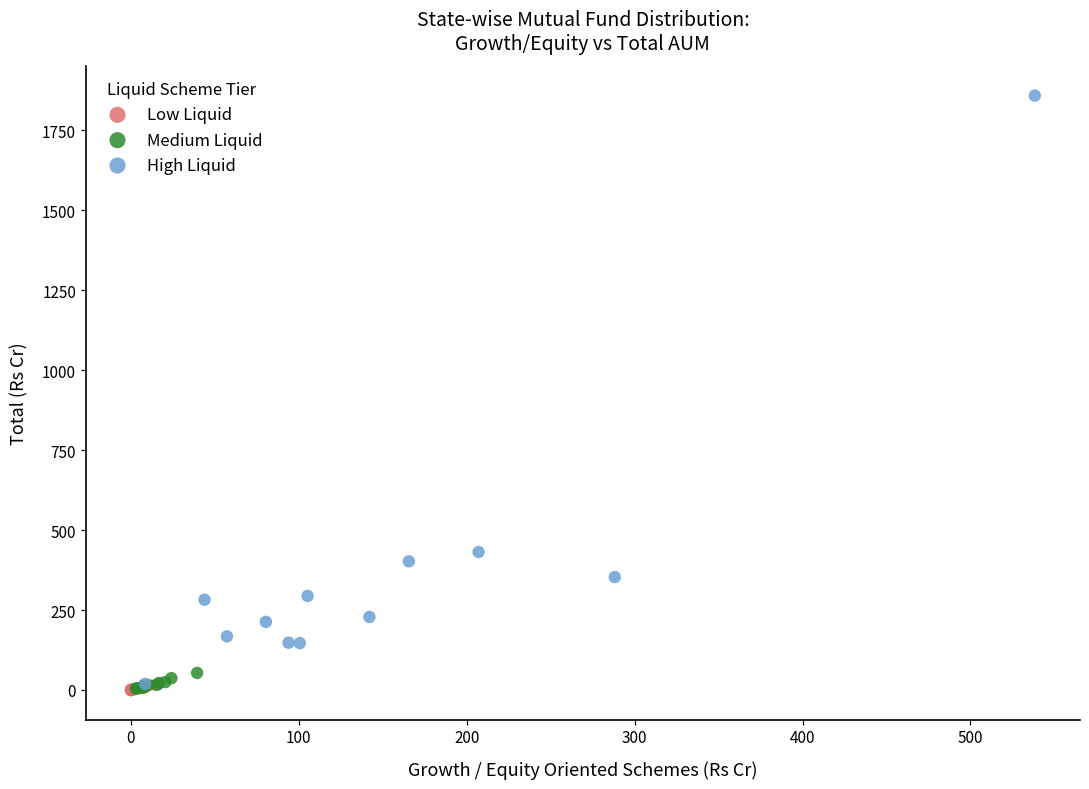

Which series has the largest Y range (max minus min)?

High Liquid